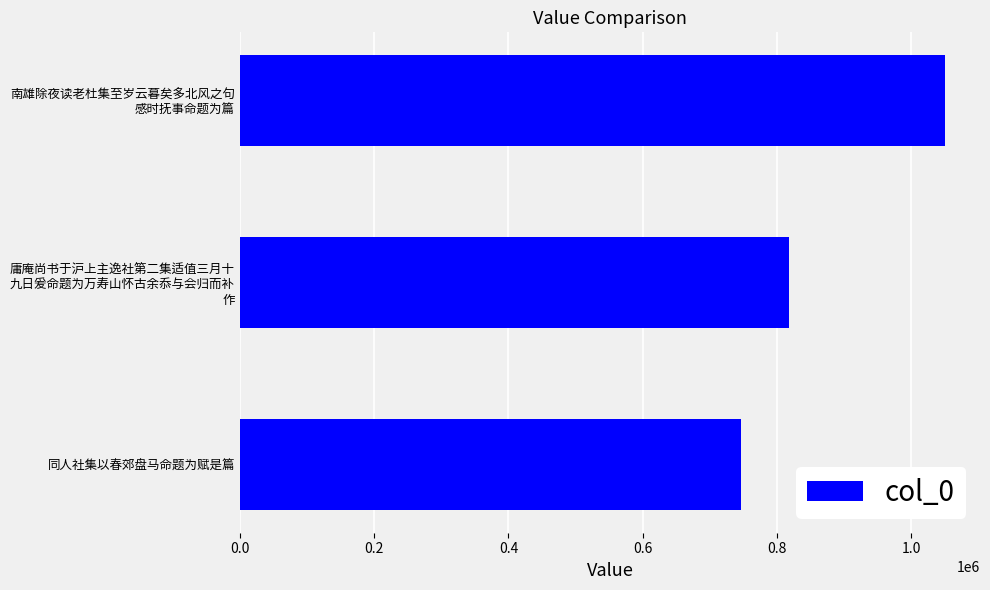

Reading bottom to top, extract all data points from this chart.

746439	818513	1049903